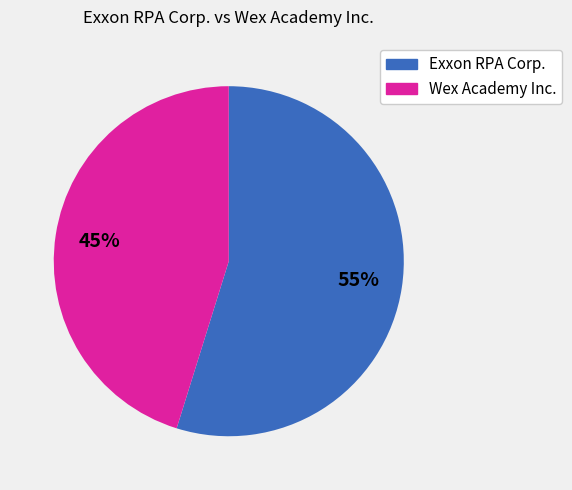

Approximately how many times larger is the value at Wex Academy Inc. compared to Exxon RPA Corp.?

0.8